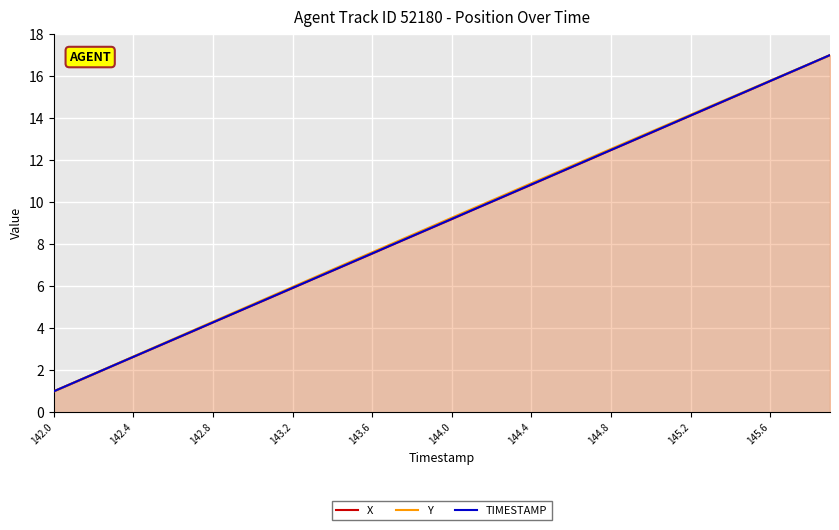

How many lines are shown in the chart?

3